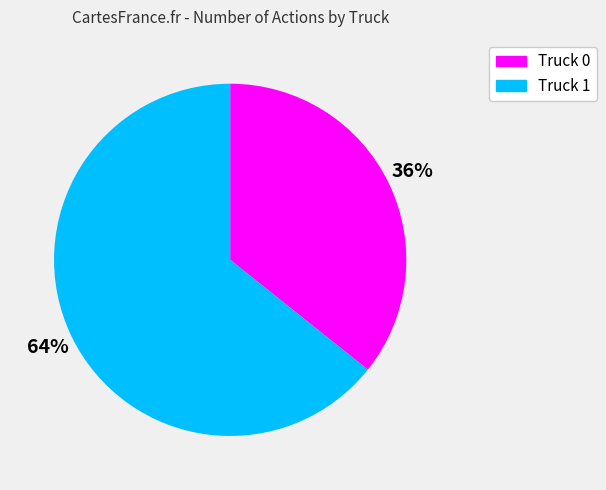

Which has a higher value, Truck 1 or Truck 0?

Truck 1